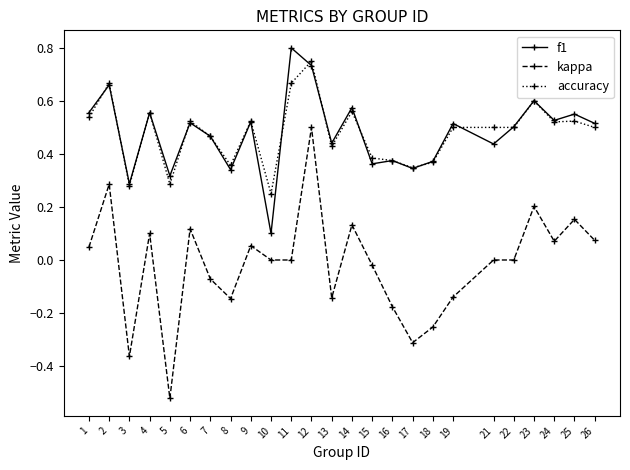

True or false: kappa and f1 intersect in this chart.

False